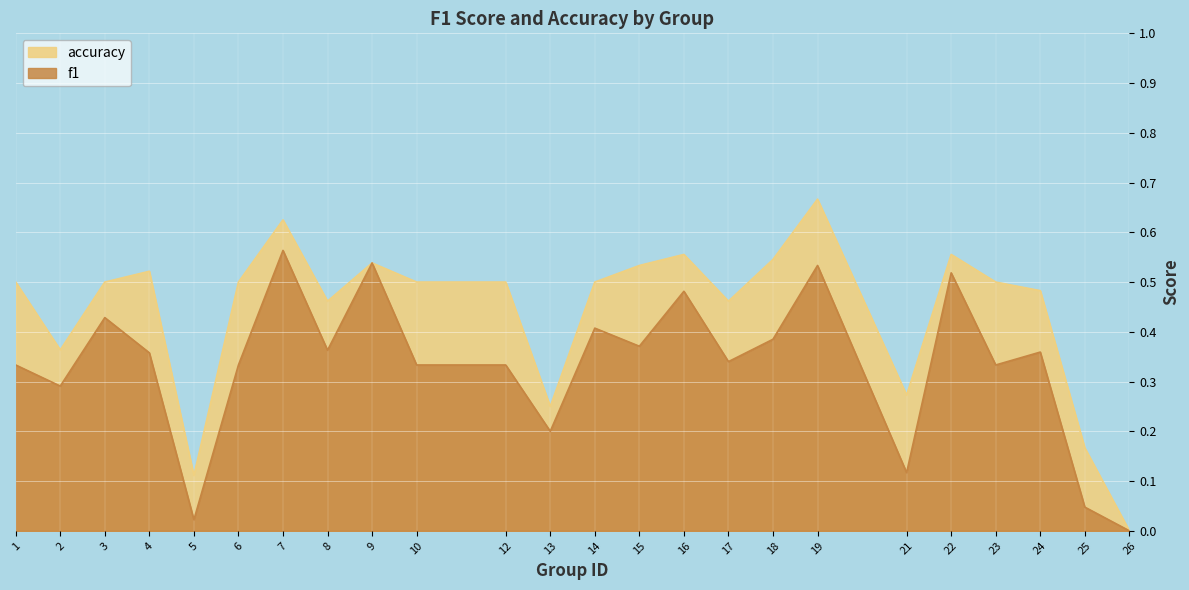

True or false: accuracy has a value of 0.5 at 3.

True